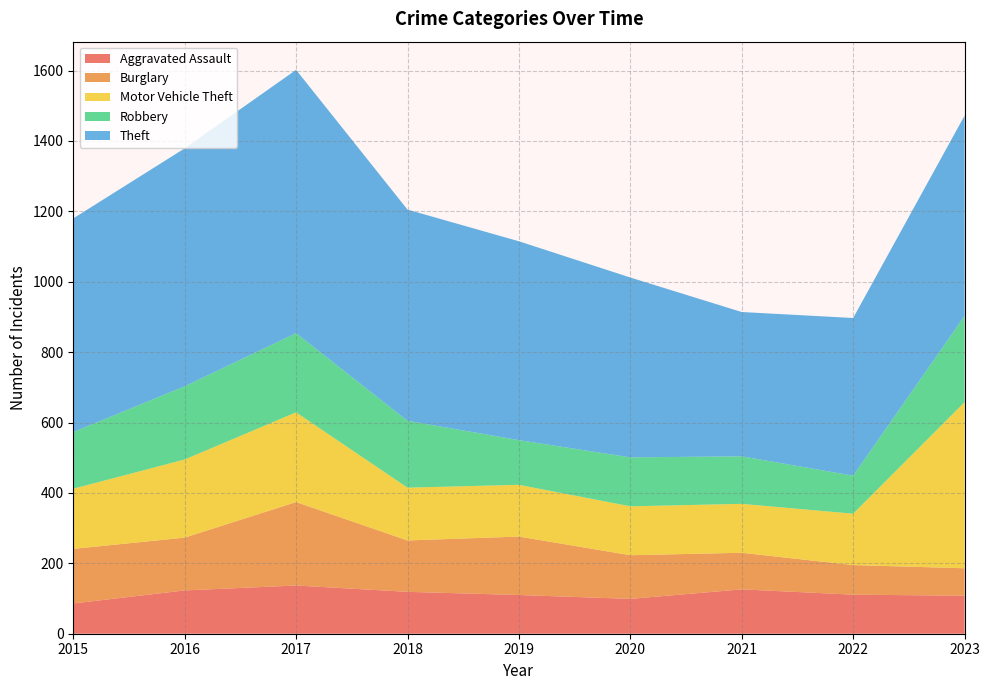

Reading right to left, list all the values displayed in this chart.

Aggravated Assault: 2023=108	2022=111	2021=126	2020=99	2019=110	2018=119	2017=137	2016=123	2015=86
Burglary: 2023=78	2022=84	2021=104	2020=124	2019=166	2018=146	2017=237	2016=150	2015=155
Motor Vehicle Theft: 2023=472	2022=146	2021=139	2020=139	2019=147	2018=150	2017=255	2016=222	2015=171
Robbery: 2023=245	2022=108	2021=135	2020=139	2019=127	2018=190	2017=225	2016=208	2015=161
Theft: 2023=569	2022=448	2021=410	2020=511	2019=565	2018=600	2017=748	2016=676	2015=607